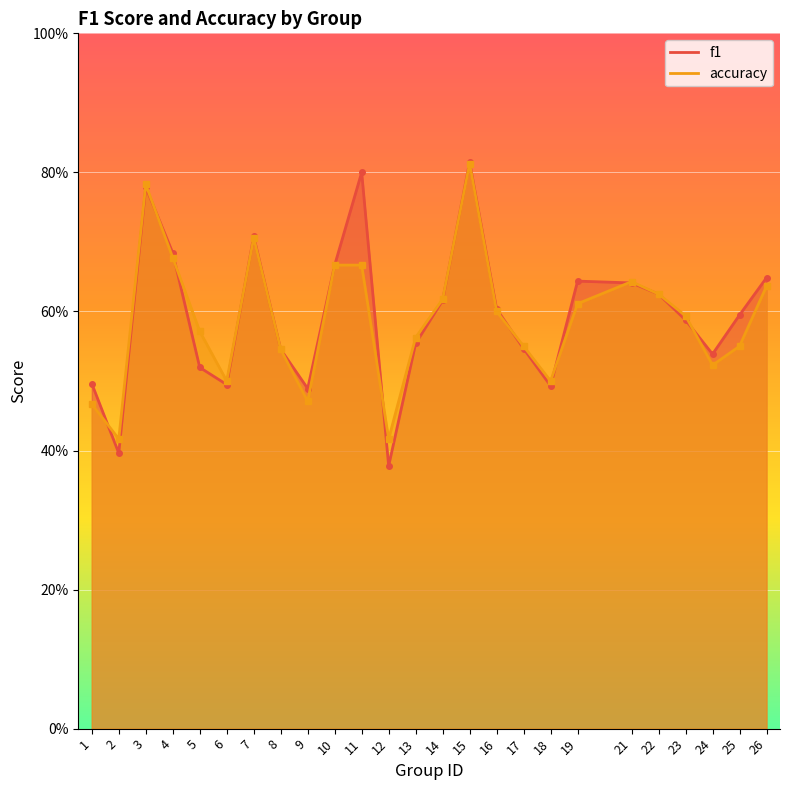

How many series are shown in this chart?

2